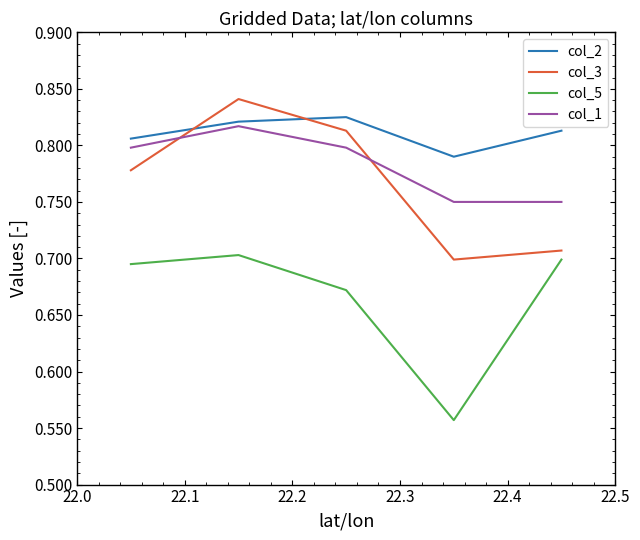

What is the sum of the col_2 values at 22.1 and 22.3?

1.6